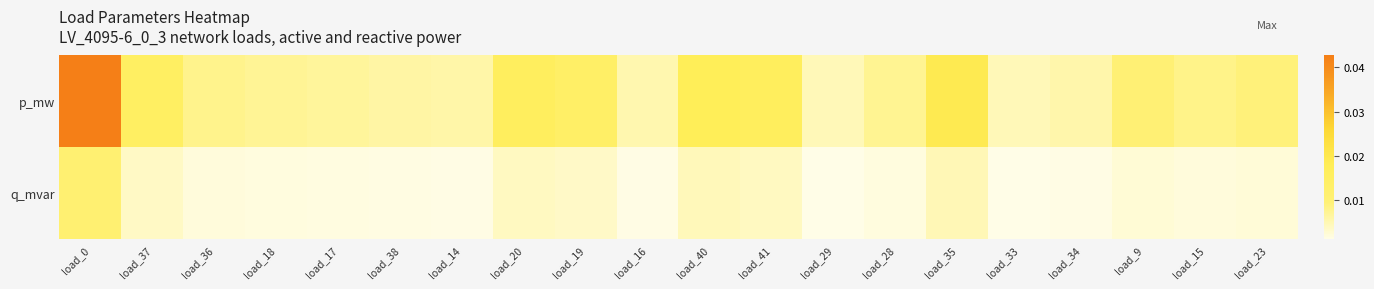

Which series has the largest range (max minus min)?

p_mw